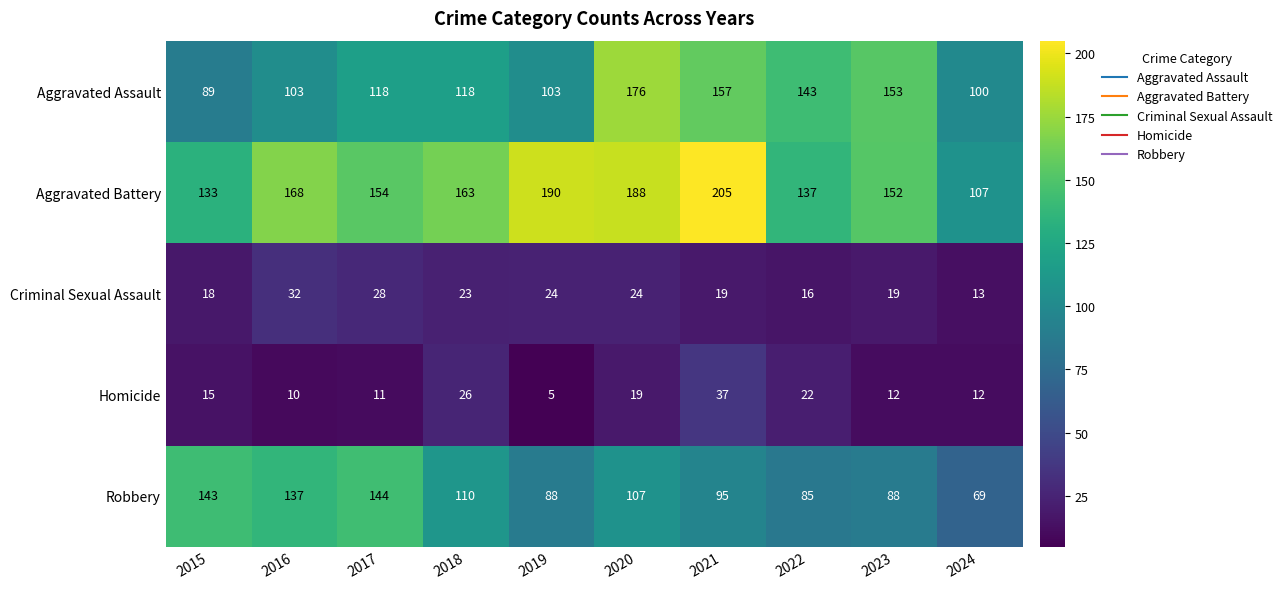

Where does the Robbery series first go above 107?

2015